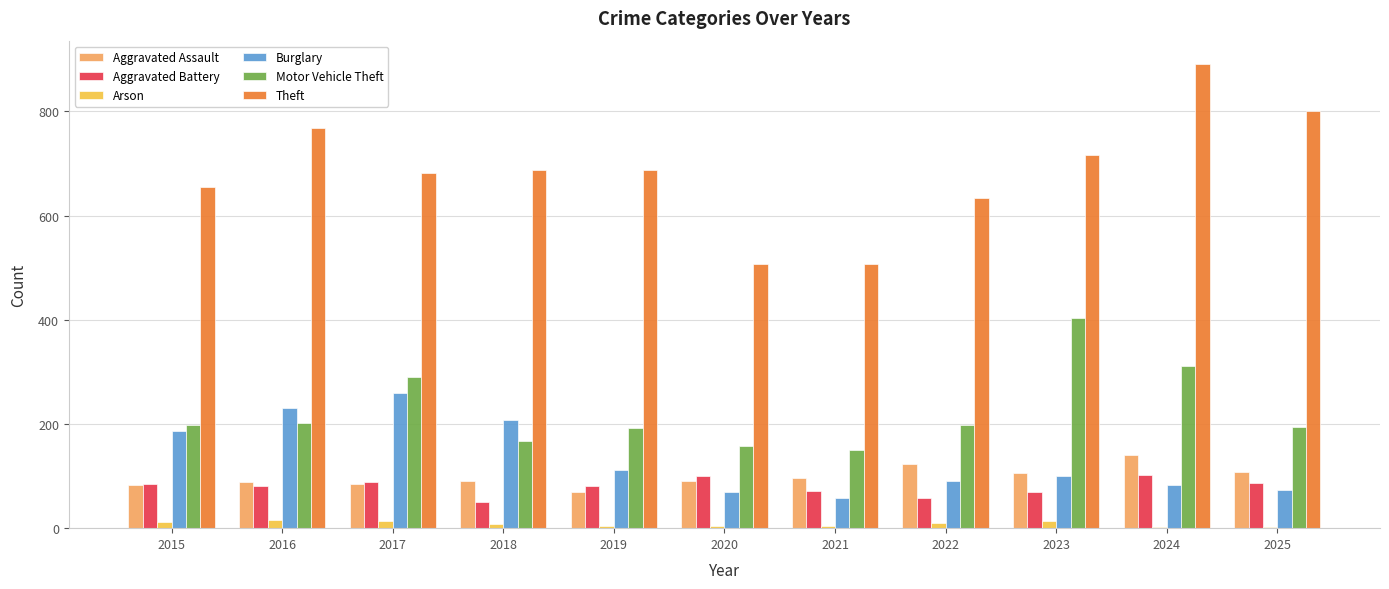

What is the highest value of the Theft series?

891